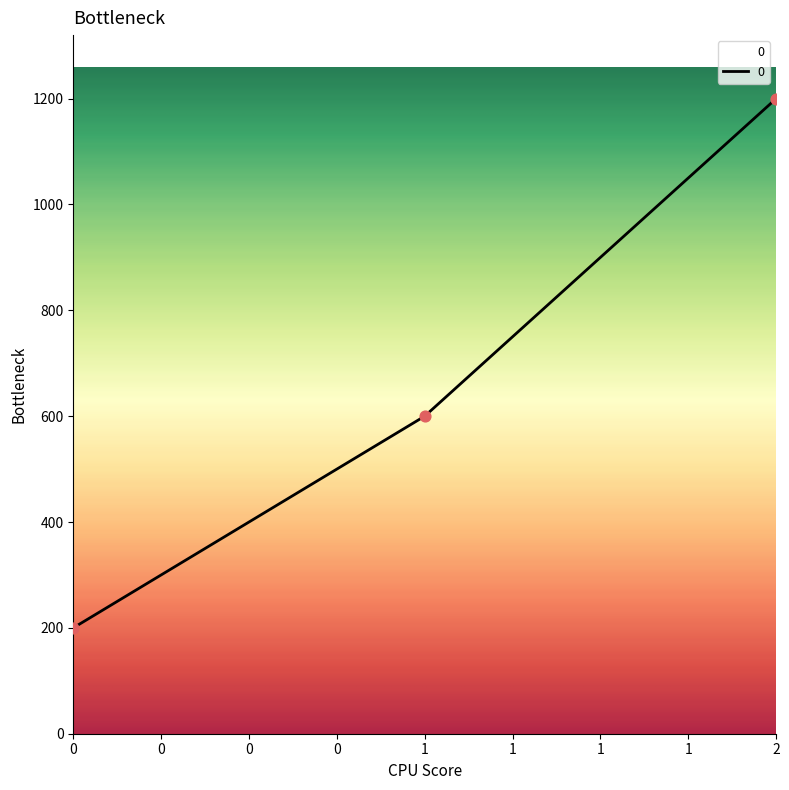

What is the change in value from 0 to 1?

+400